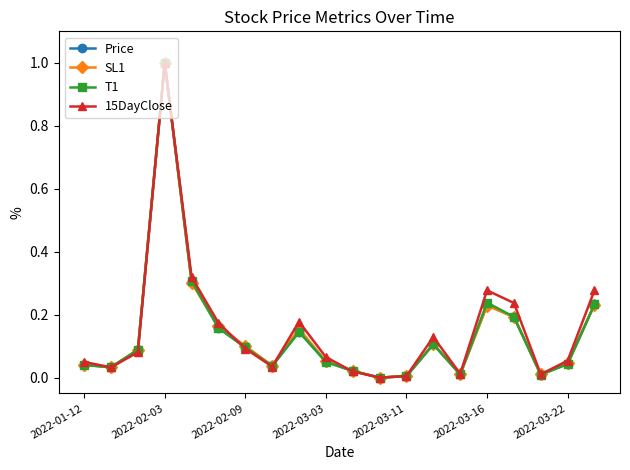

What is the maximum value for SL1?

1.0